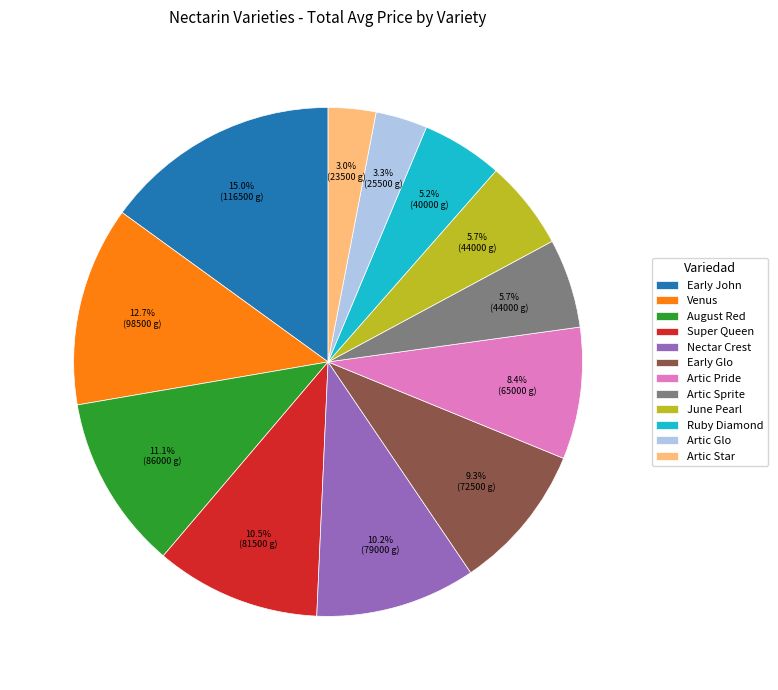

Combined, what portion of the pie is June Pearl and Nectar Crest?

15.9%